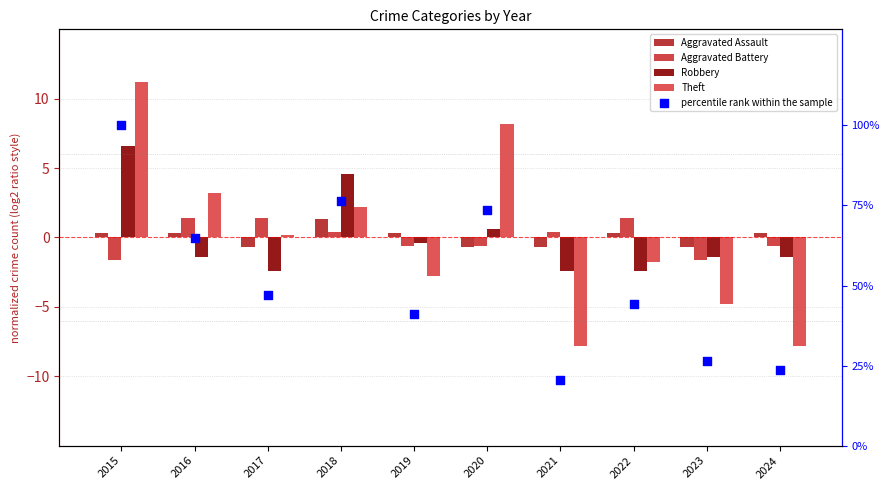

At which category is the sum across all series the highest?

2015